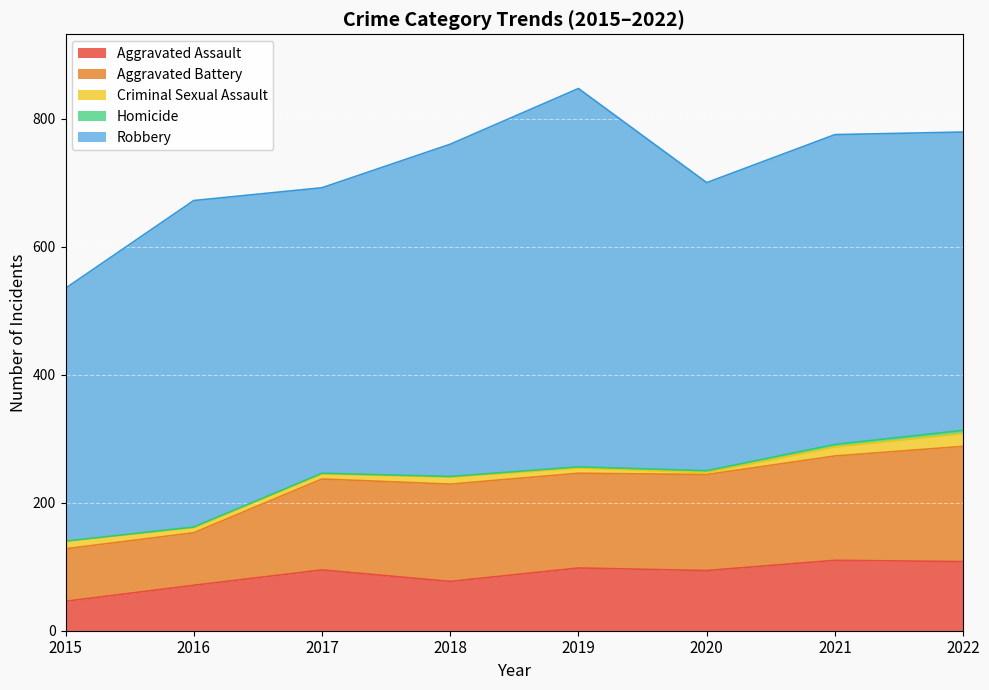

True or false: Robbery and Aggravated Assault intersect in this chart.

False